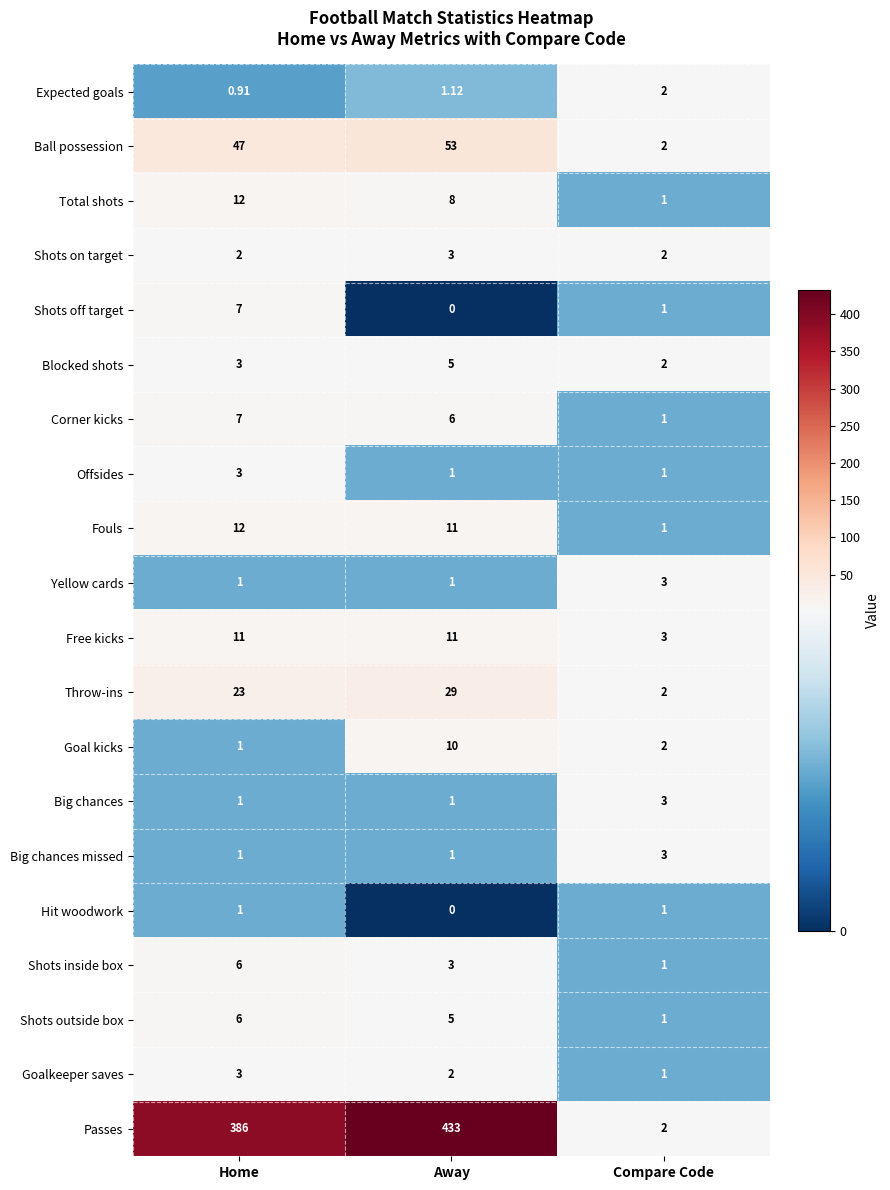

At which label is Throw-ins closest to 15?

Home